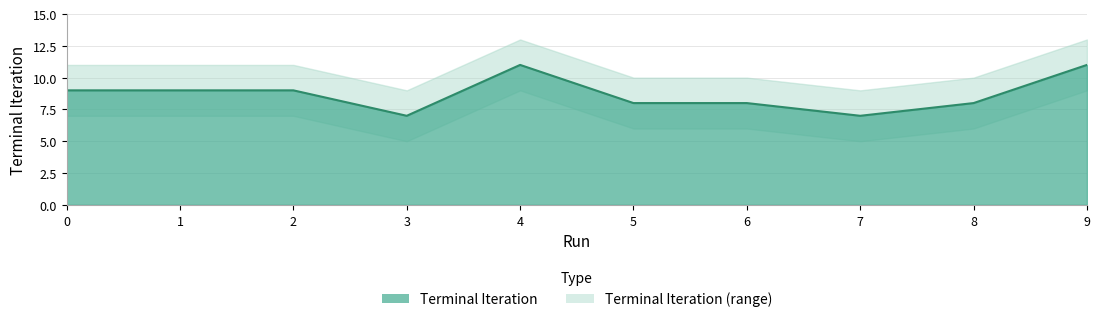

True or false: the data shows 3 at 6.

False